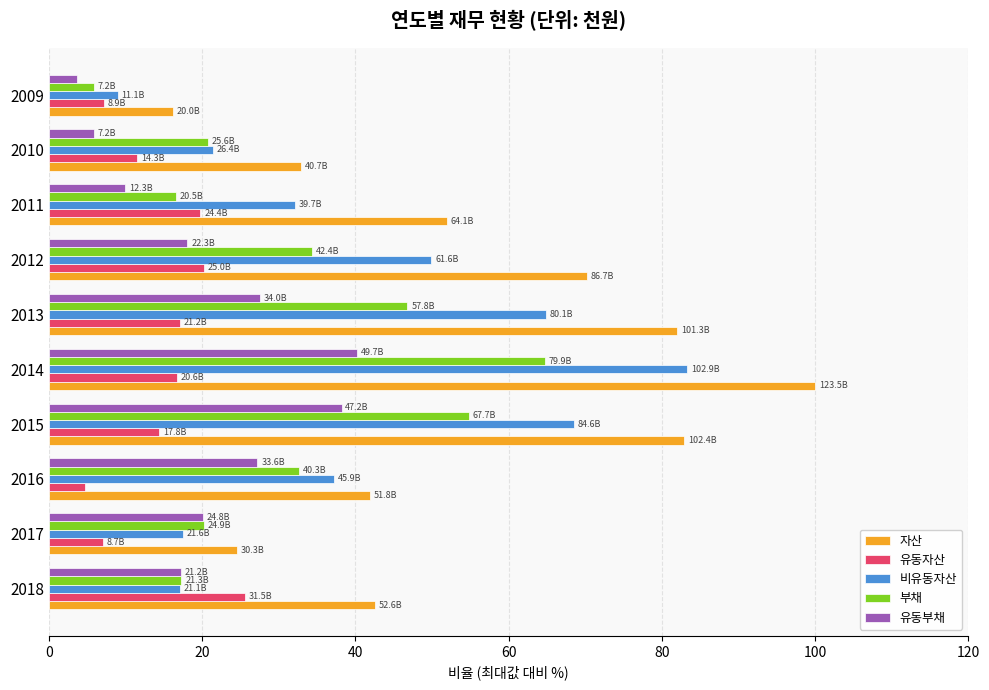

How many distinct data groups are displayed?

5